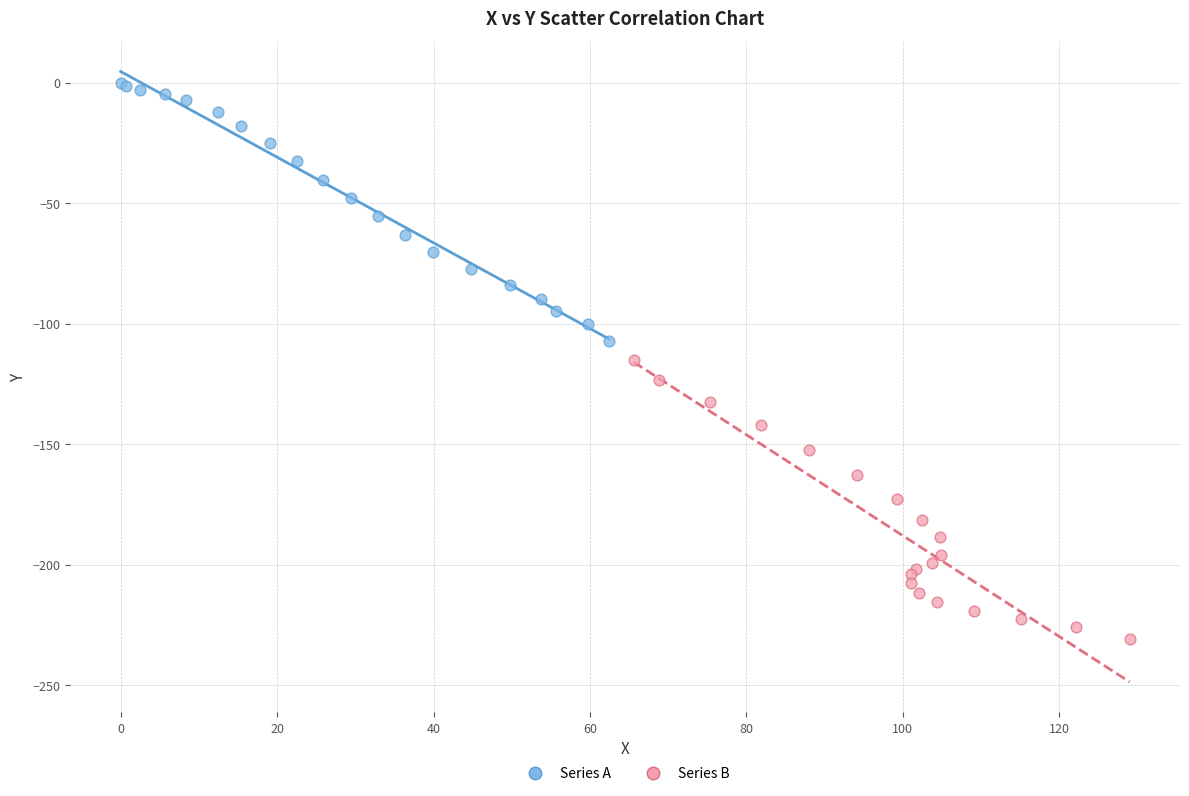

Which series contains the highest Y value?

Series A